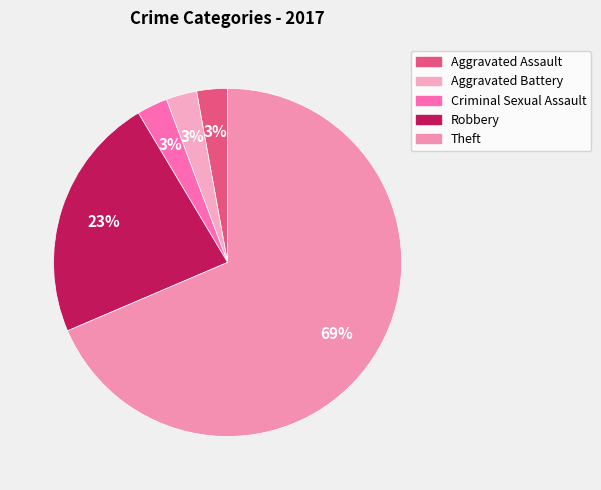

To the nearest percent, what percentage of the pie is Aggravated Assault?

3%